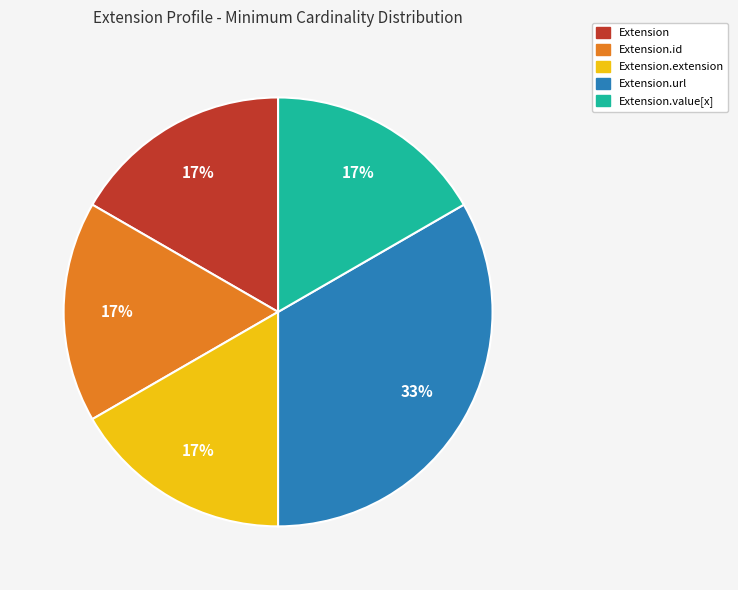

Is there any slice that represents more than half of the pie?

No